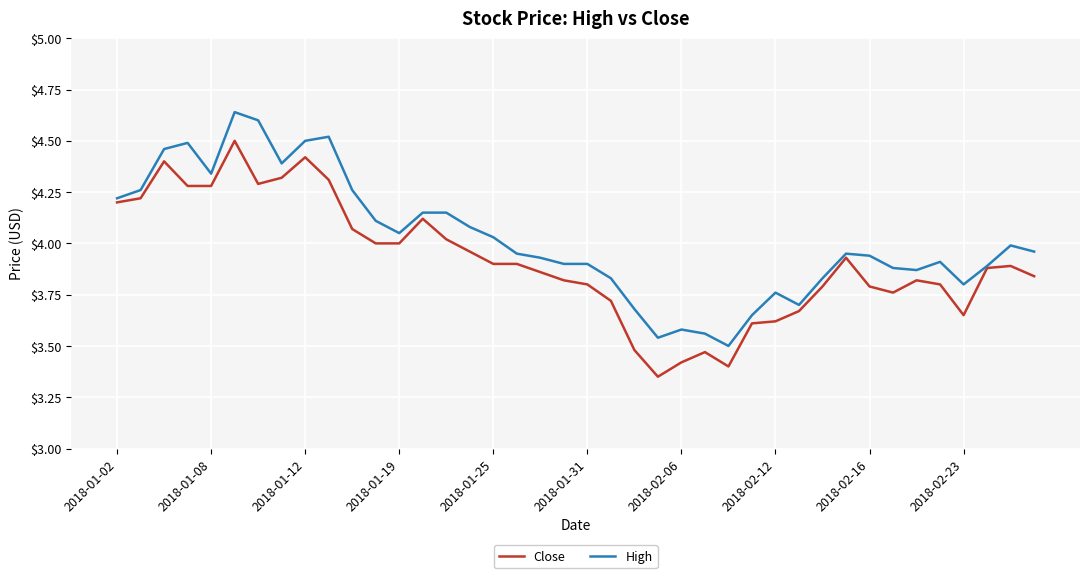

Which series has the largest total across all categories?

High